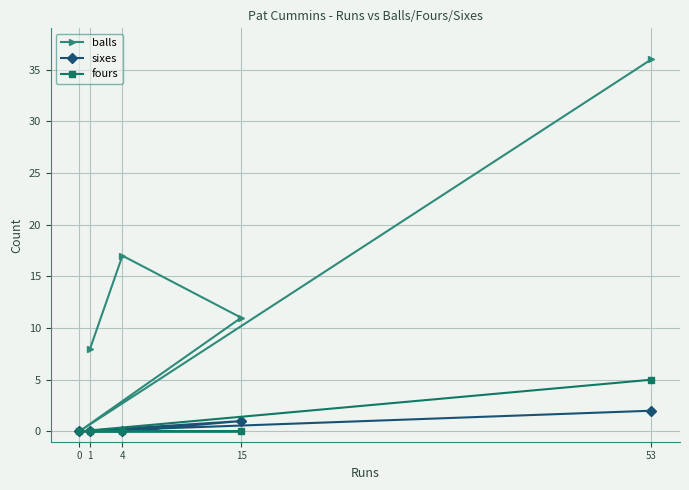

Is the value of balls at 4 greater than the value of sixes at 0?

Yes